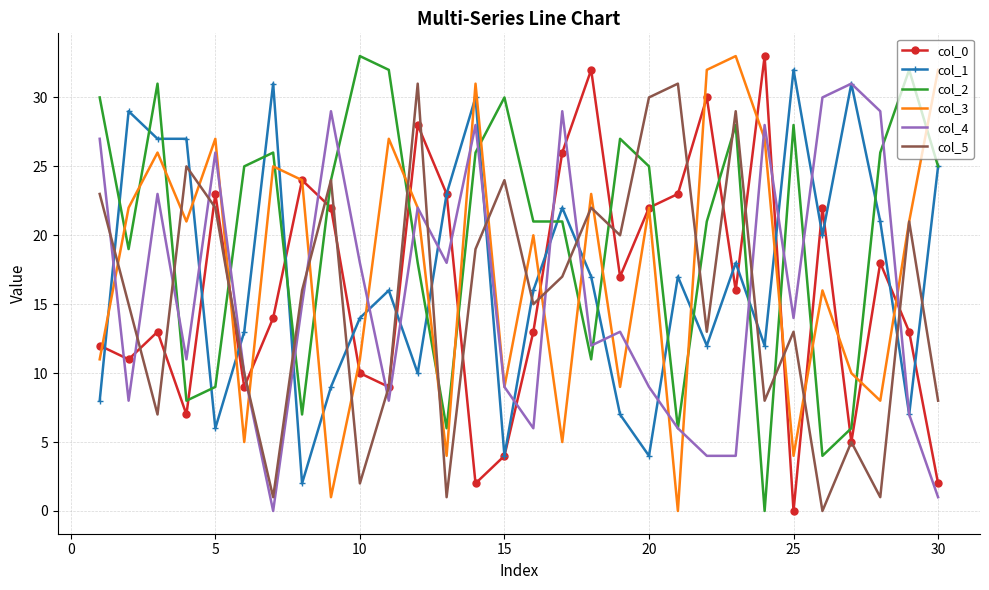

True or false: col_0 and col_2 cross at least once.

True